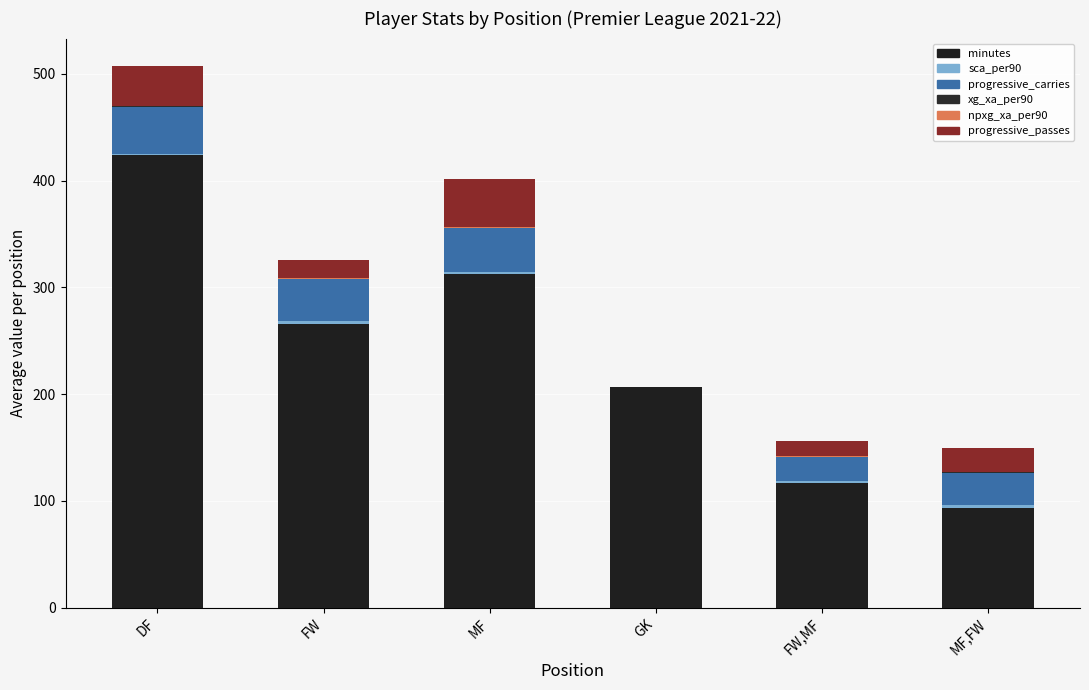

How many values in the minutes series exceed 266?

3